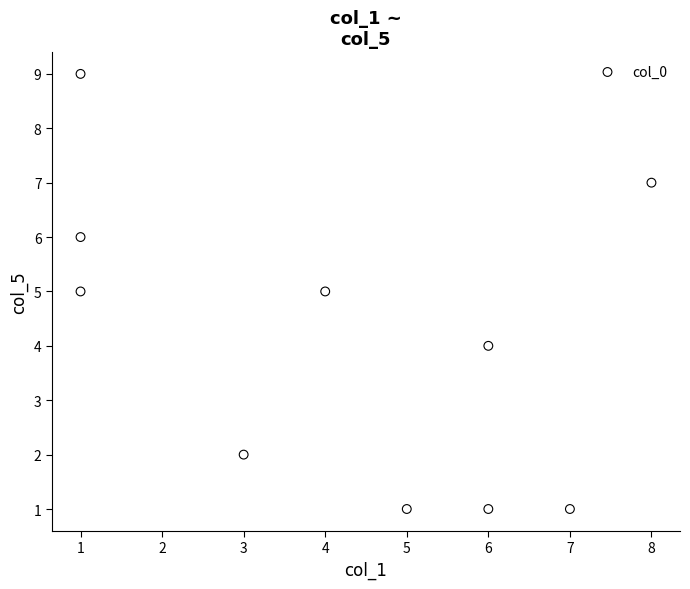

What is the range of X values (max minus min)?

7